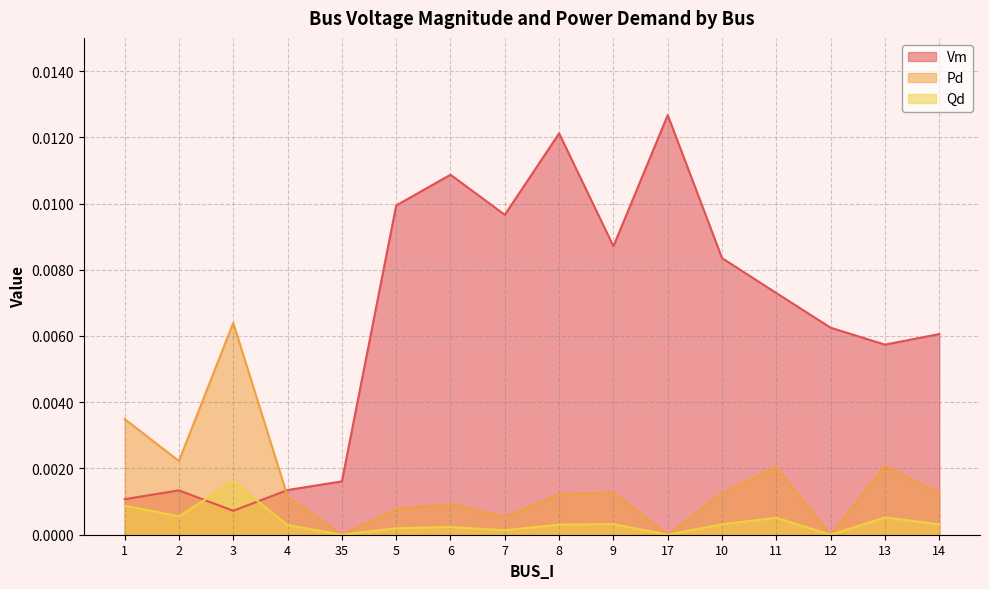

What are all the series names shown in the legend?

Vm, Pd, Qd